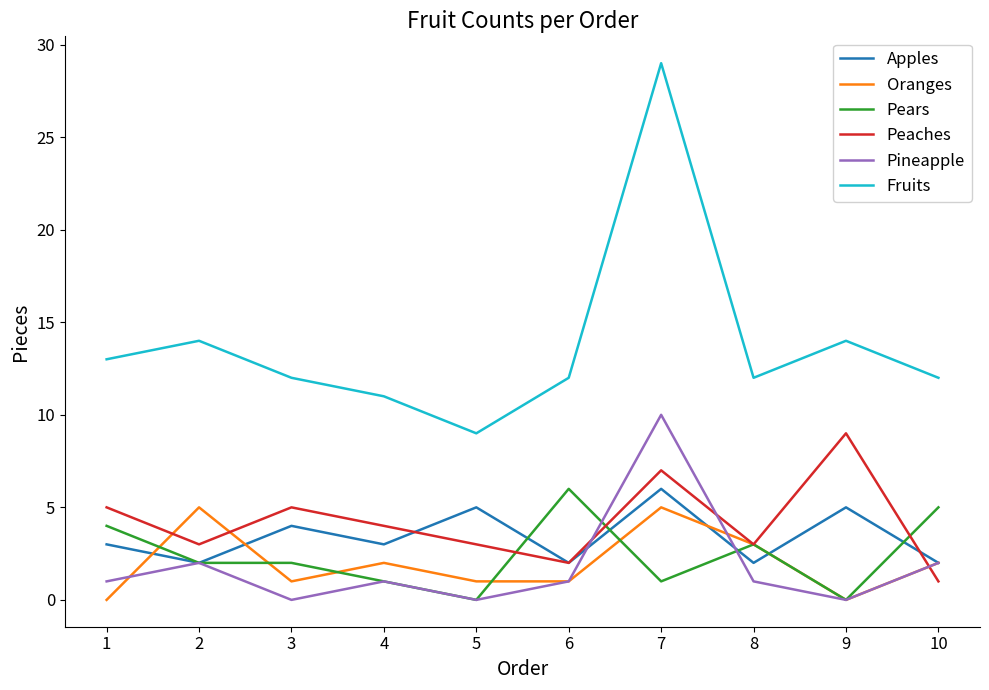

Which label corresponds to the largest value in the chart?

7